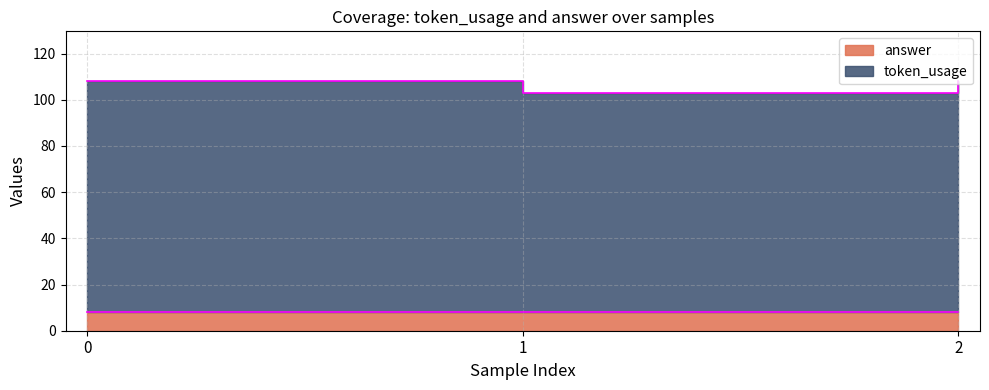

Reading right to left, transcribe all the data shown in this chart.

108	103	108